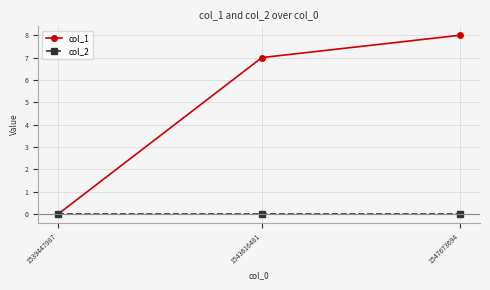

At which category is the sum across all series the highest?

1547673694